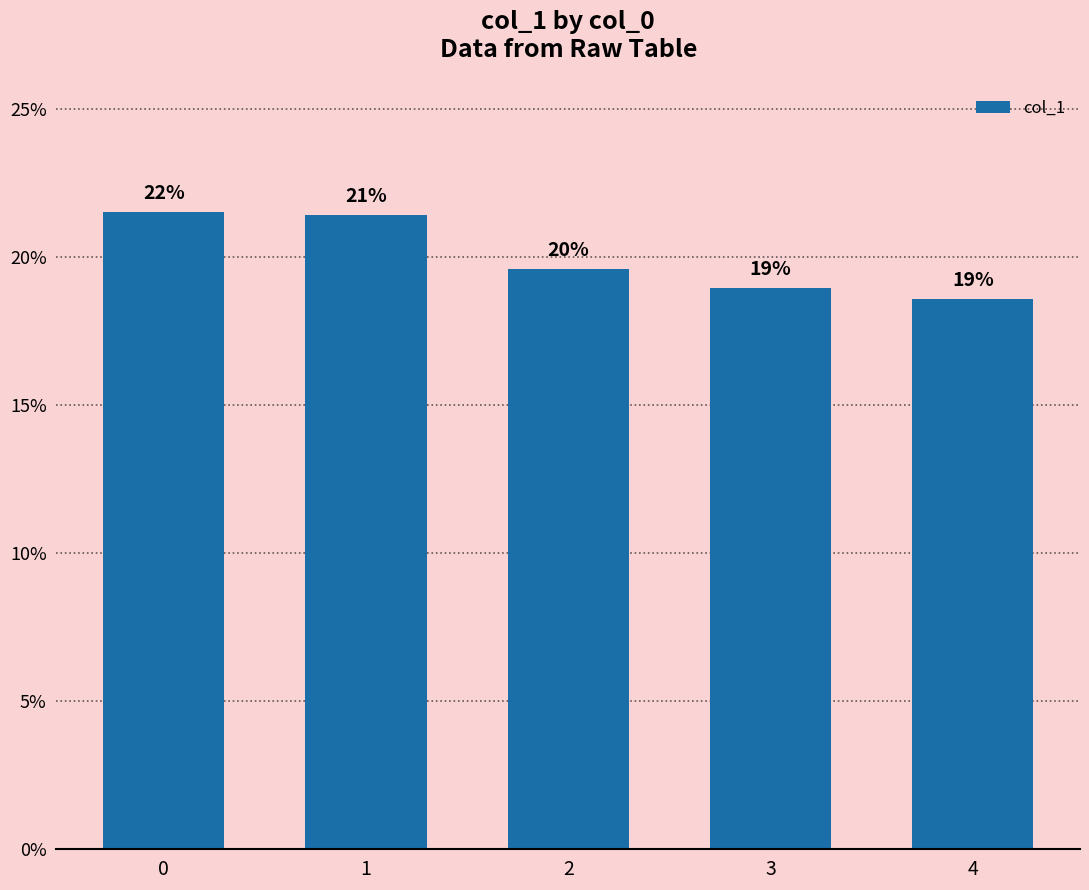

How many bars are there in total?

5